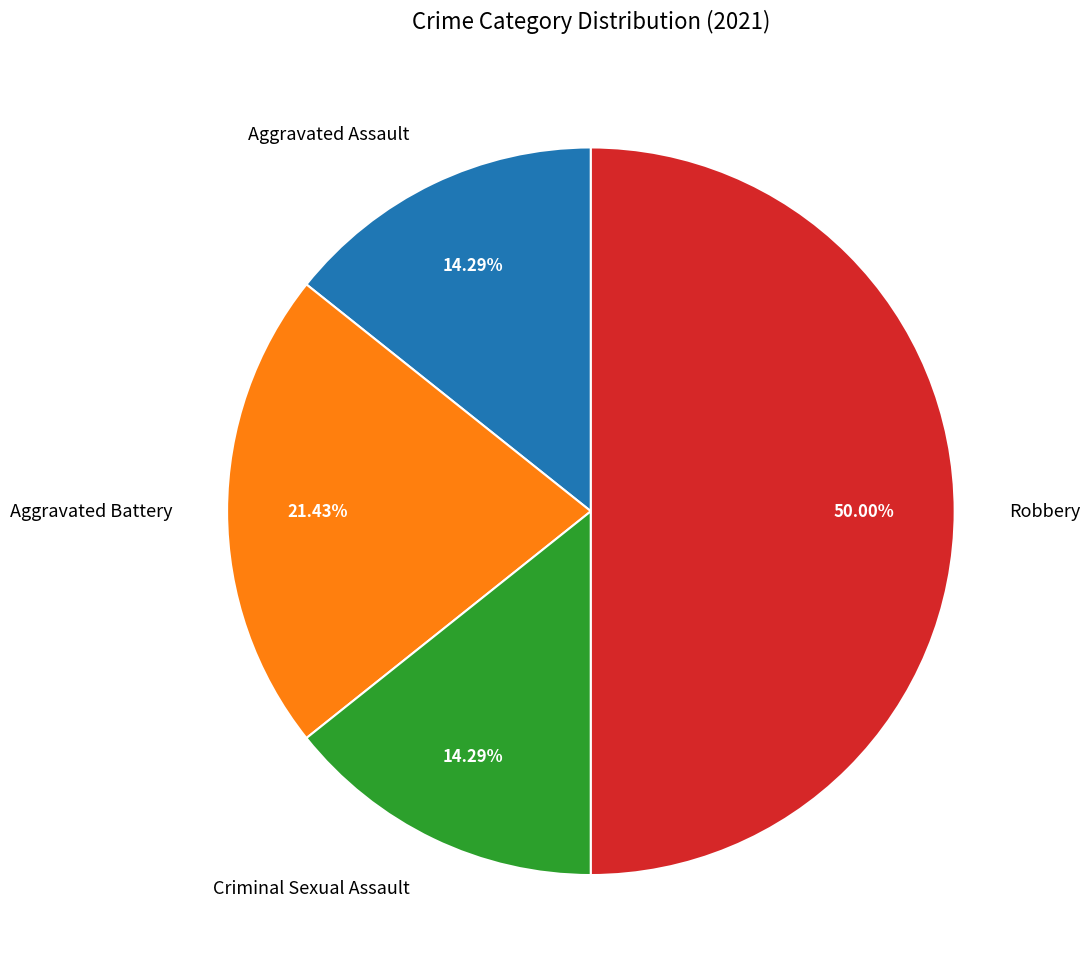

Does Aggravated Battery account for over 50% of the chart?

No